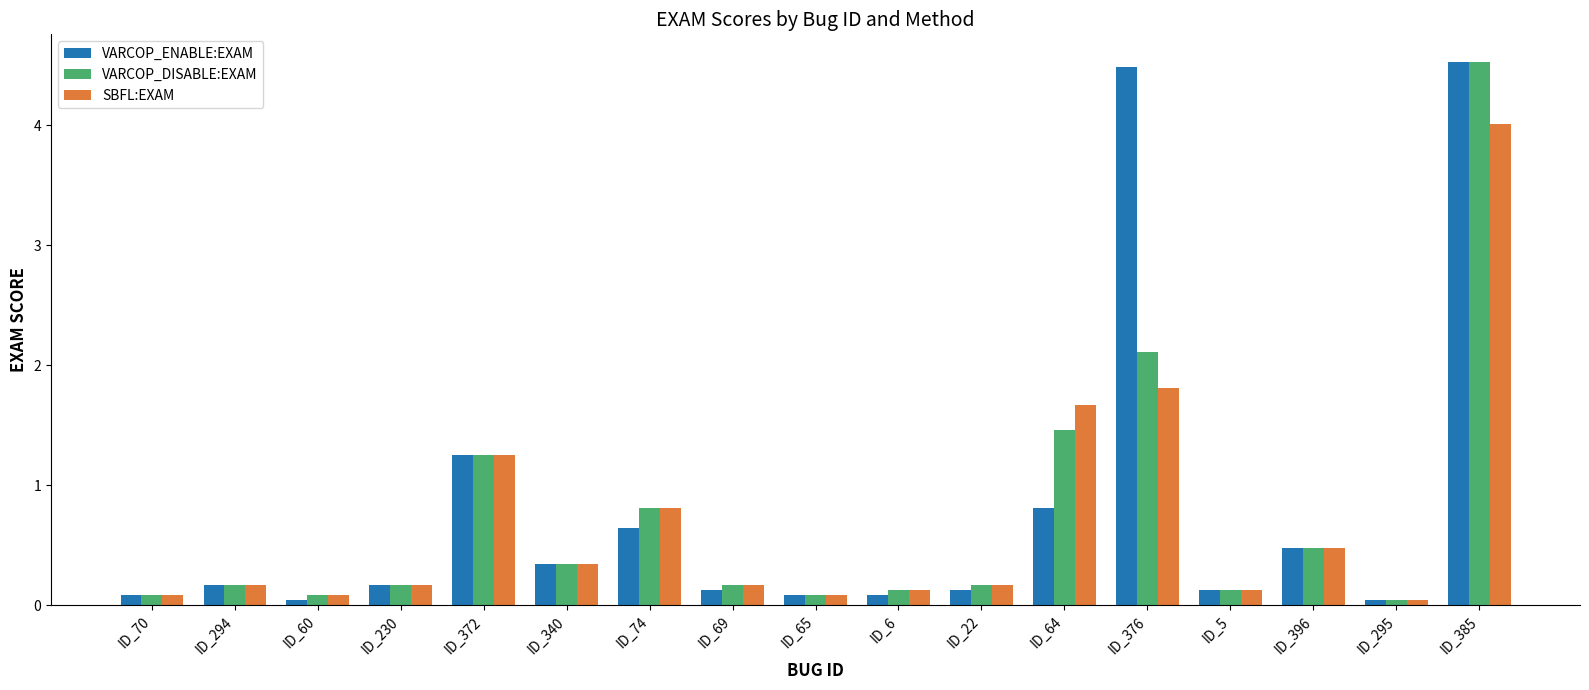

What is the average value of the VARCOP_ENABLE:EXAM series?

0.8